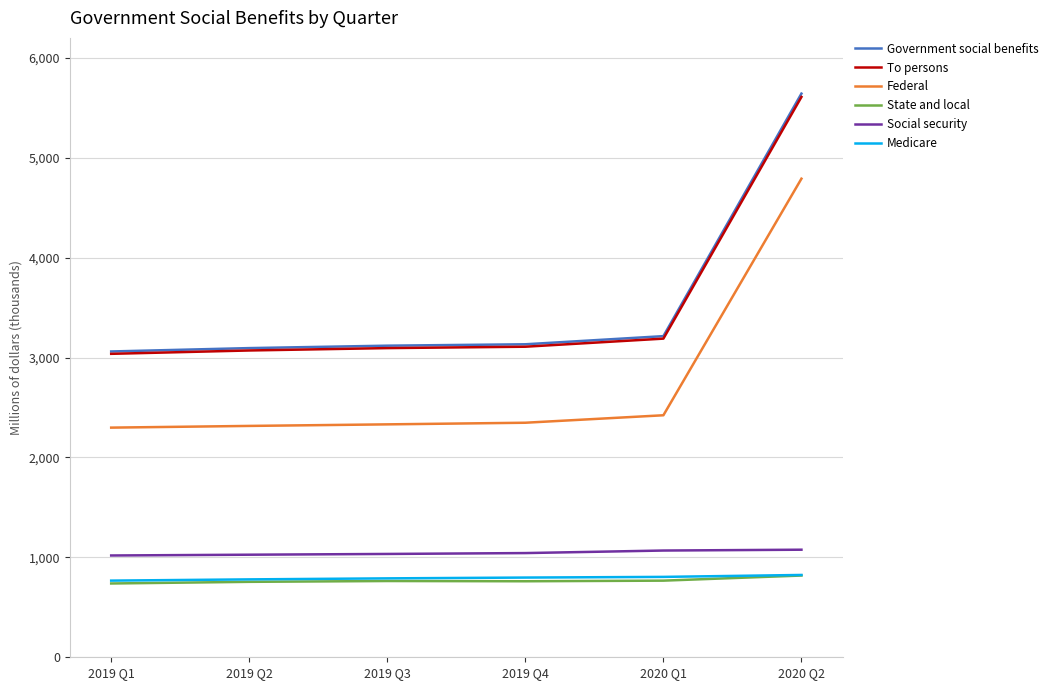

At which label does To persons reach its peak?

2020 Q2